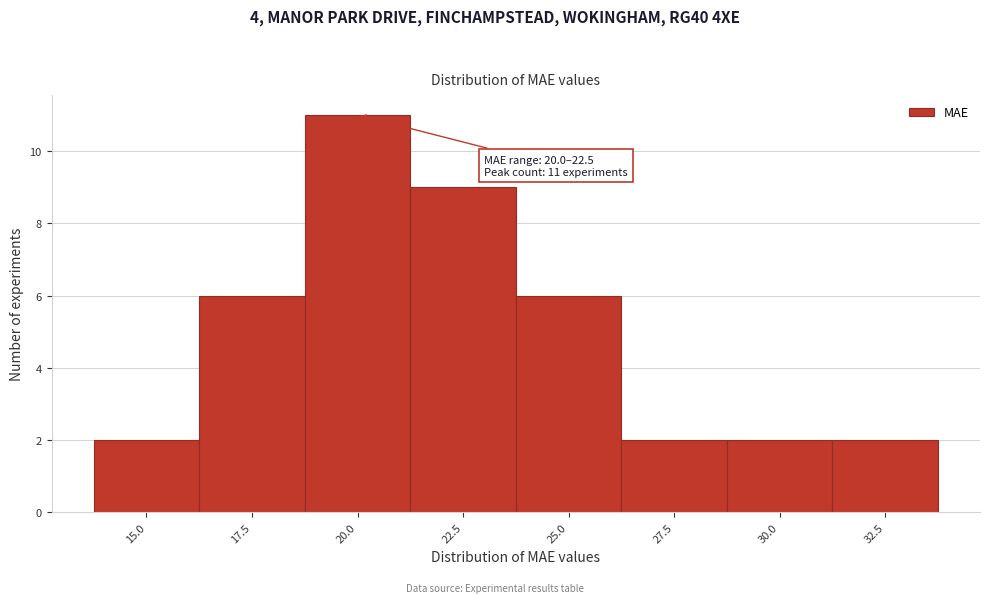

Reading right to left, transcribe all the data shown in this chart.

2	2	2	6	9	11	6	2